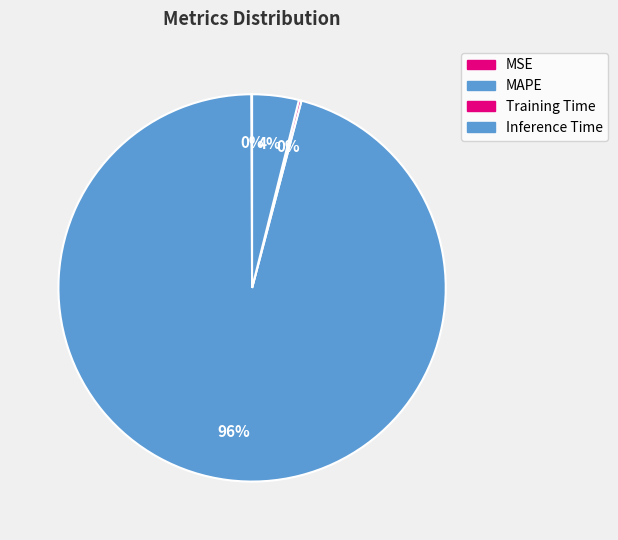

To the nearest percent, what is the combined percentage of MAPE and Inference Time?

100%